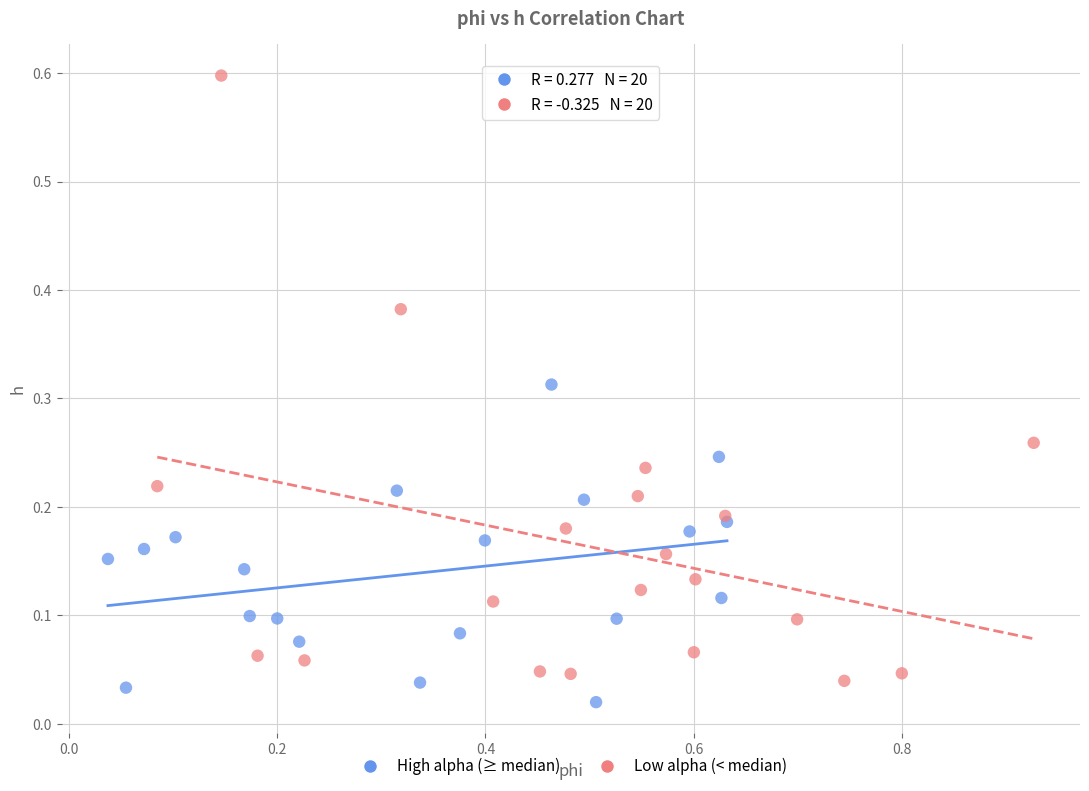

Which series has the largest Y range (max minus min)?

Low alpha (< median)